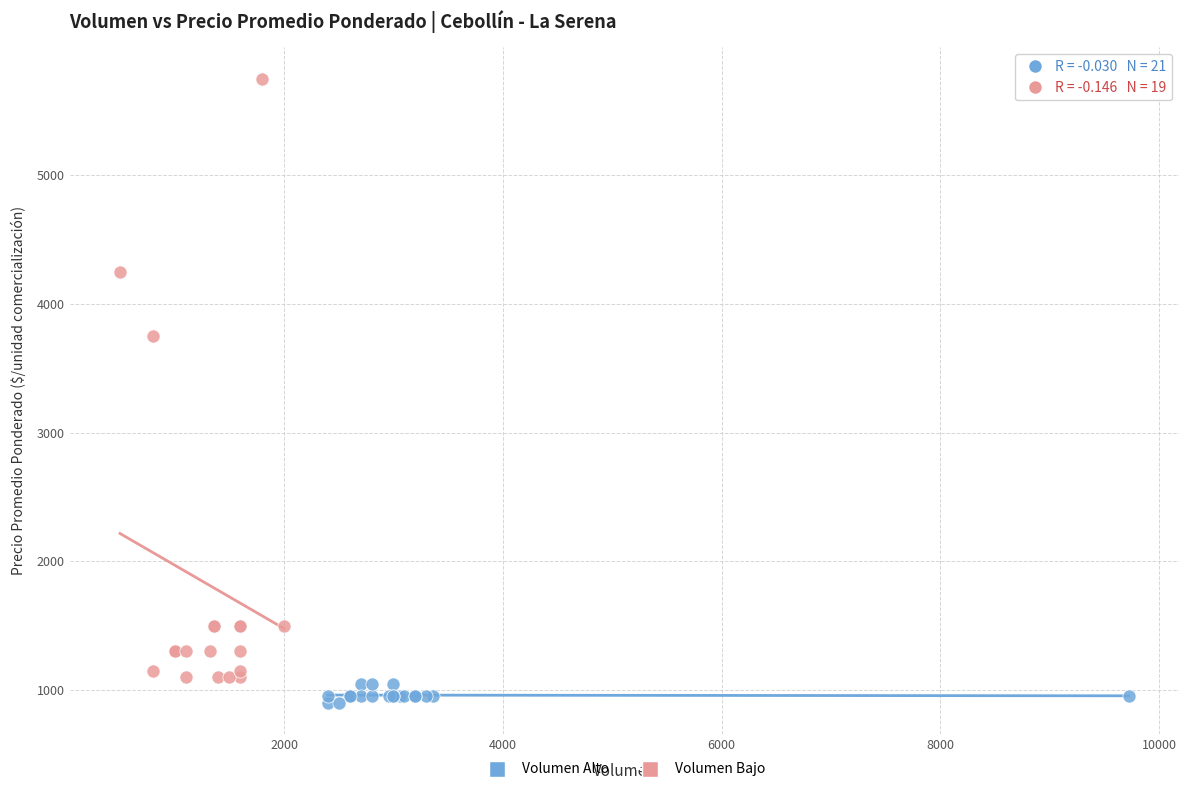

Which series reaches the maximum Y coordinate?

Volumen Bajo